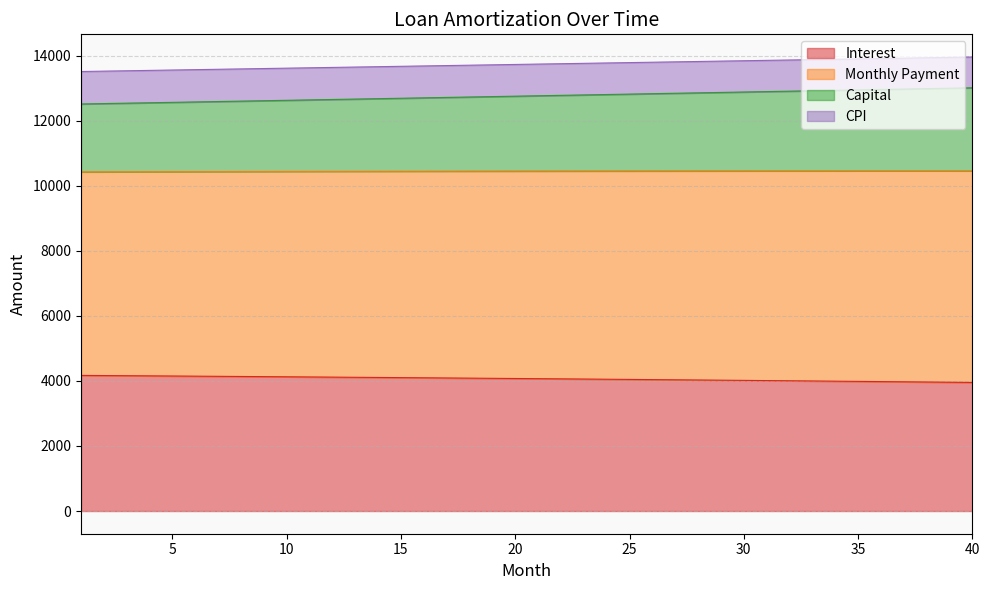

What is the highest value of the Interest series?

4170.8